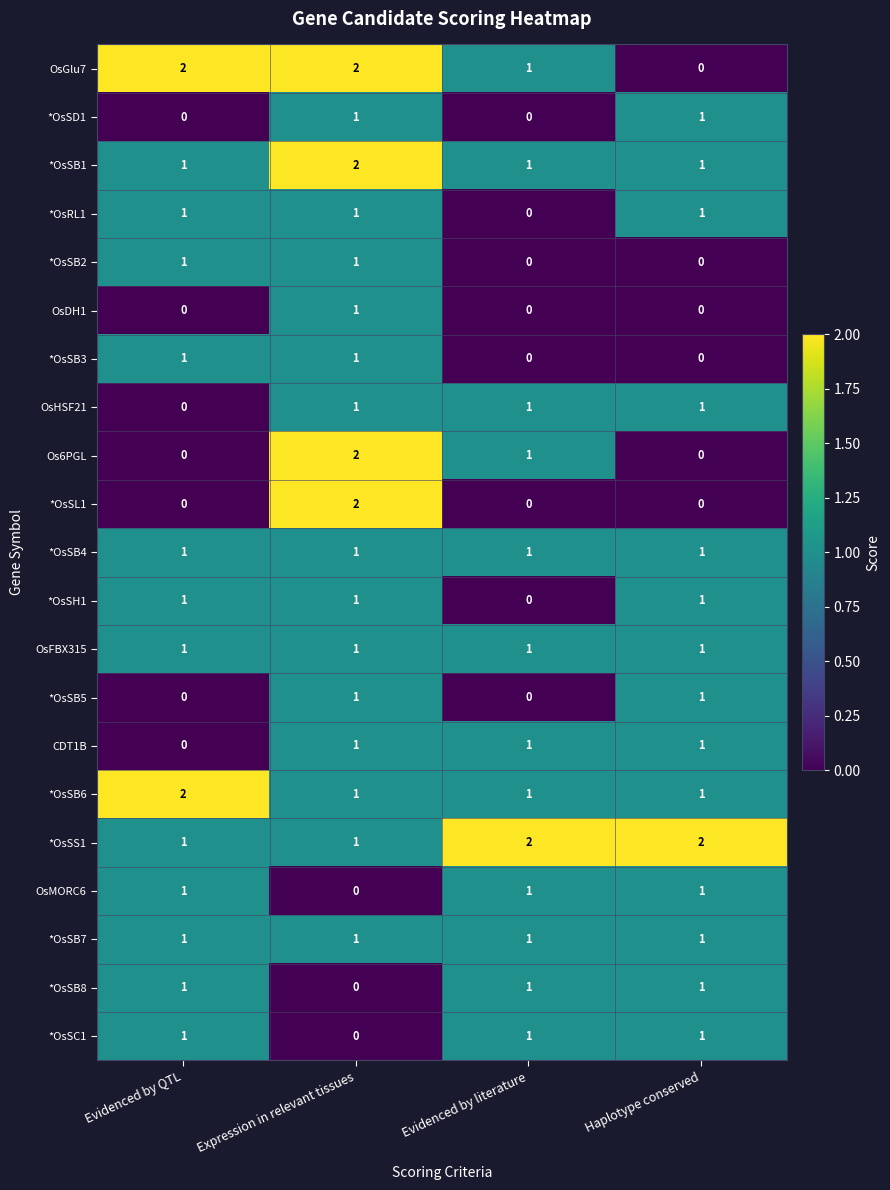

What is the spread (max minus min) of values at Evidenced by QTL?

2